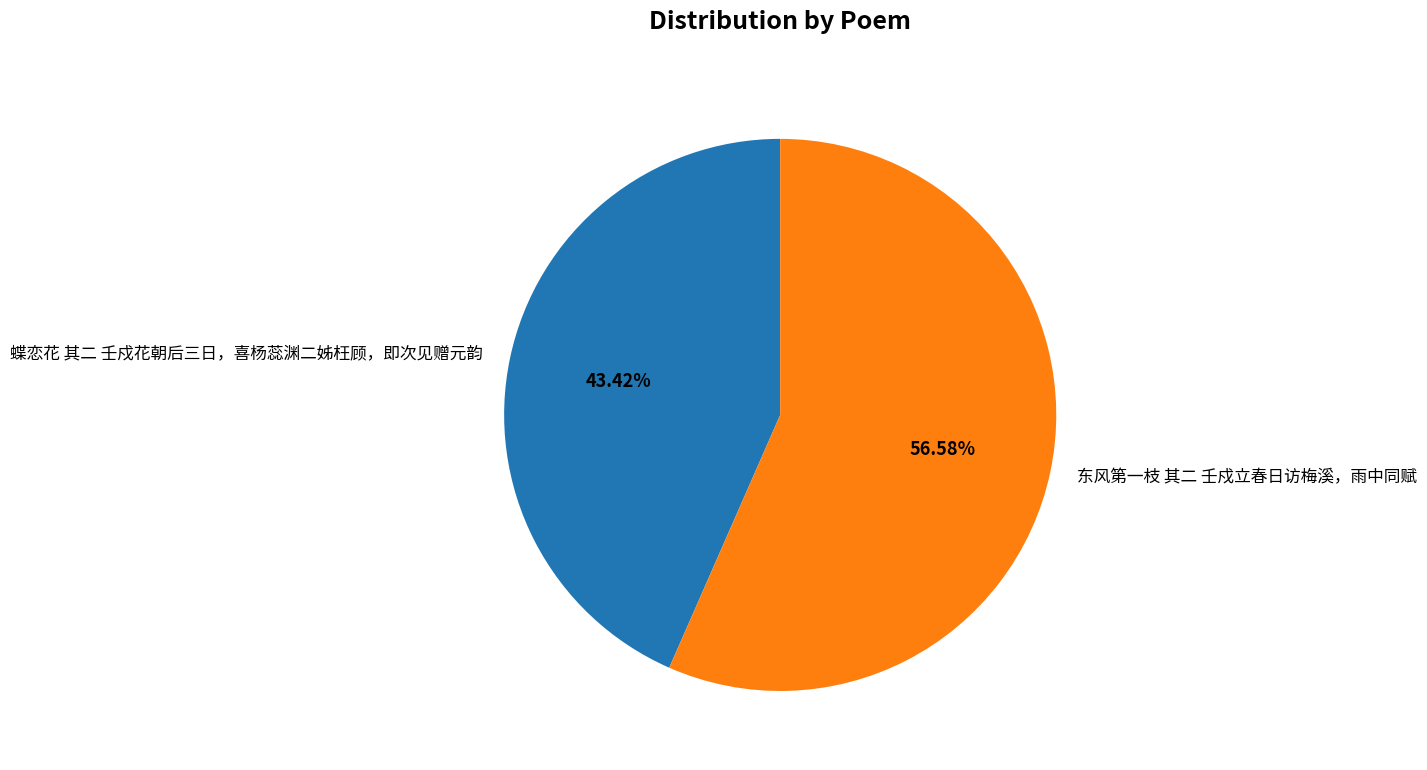

Which slice represents more than half of the pie?

东风第一枝 其二 壬戍立春日访梅溪，雨中同赋